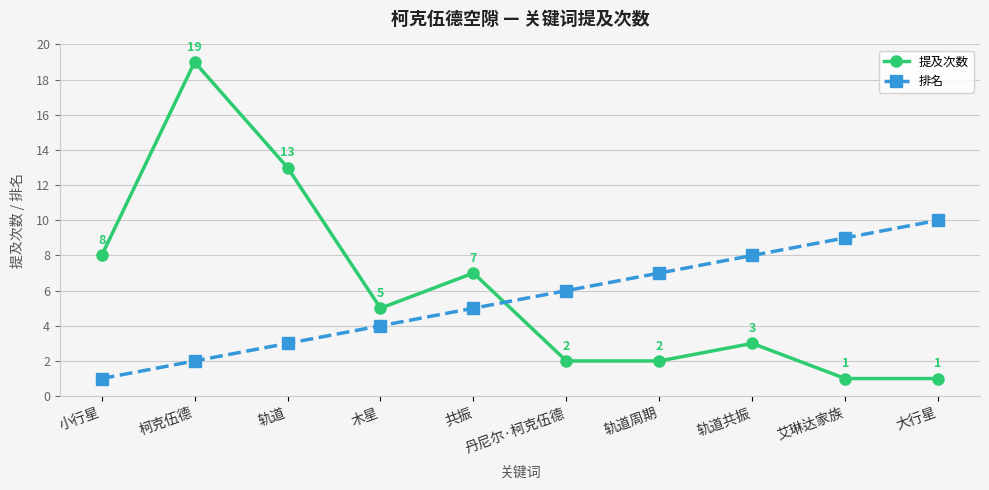

What is the spread (max minus min) of values at 大行星?

9